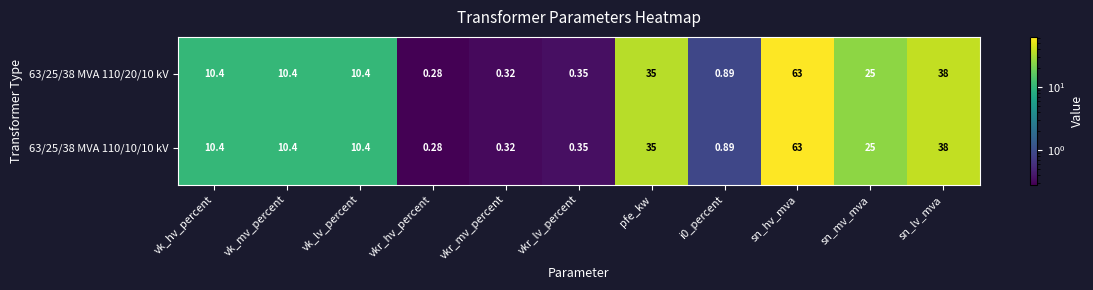

Which category has the highest value across all series?

sn_hv_mva